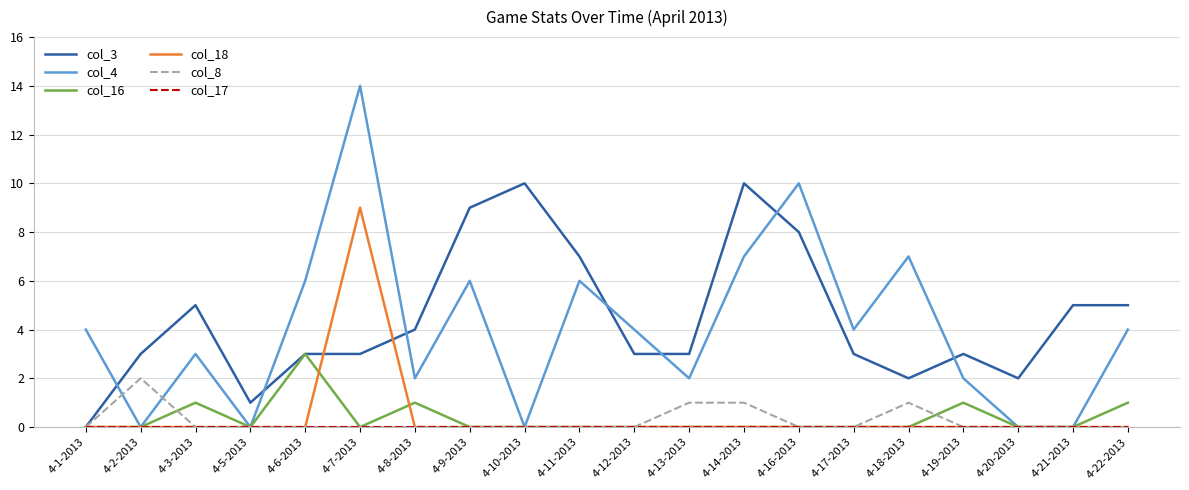

Which category has the highest value across all series?

4-7-2013